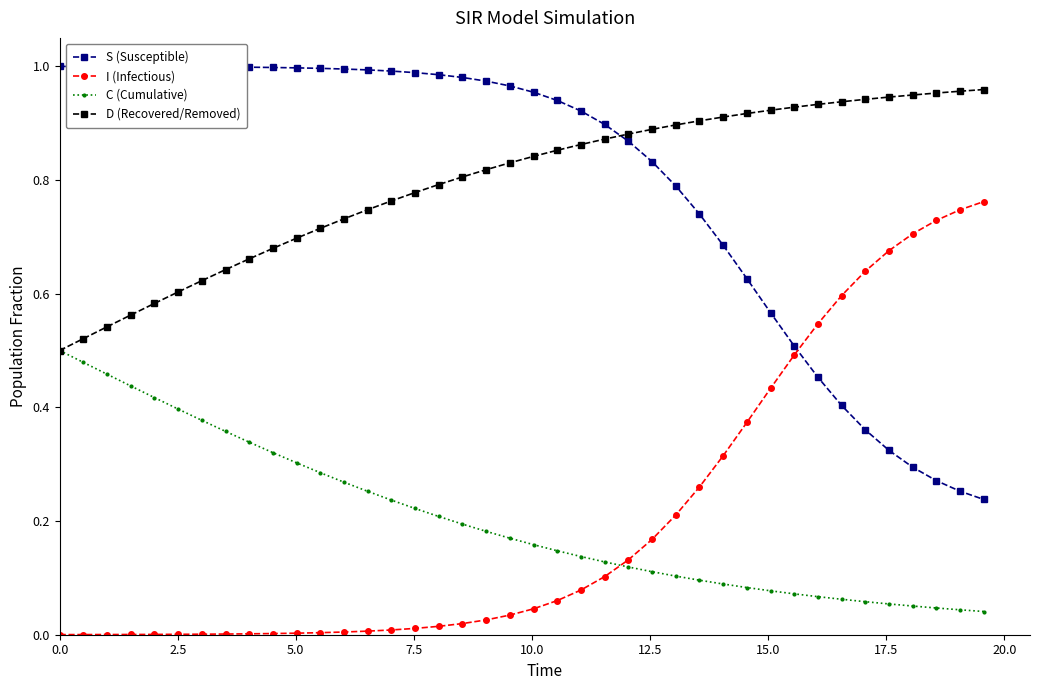

True or false: D (Recovered/Removed) and S (Susceptible) intersect in this chart.

True